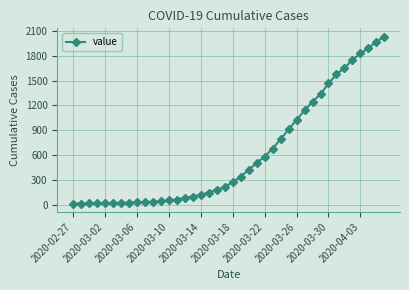

What is the maximum value shown in the chart?

2032